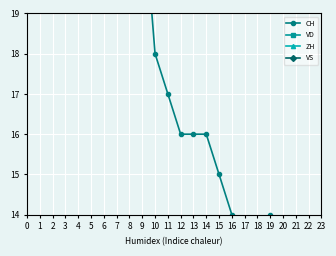

Reading right to left, transcribe all the data shown in this chart.

CH: 13	12	12	13	14	12	13	14	15	16	16	16	17	18	22	24	30	29	30	34	33	28	33	35
VD: 3	4	4	4	4	4	4	4	4	4	4	4	4	5	6	6	7	7	7	7	7	7	8	8
ZH: 1	1	0	1	0	0	0	0	1	1	1	0	0	0	0	0	2	2	2	5	5	1	3	3
VS: 1	1	1	1	1	1	1	2	2	2	2	3	3	3	3	3	3	3	3	3	3	3	3	5